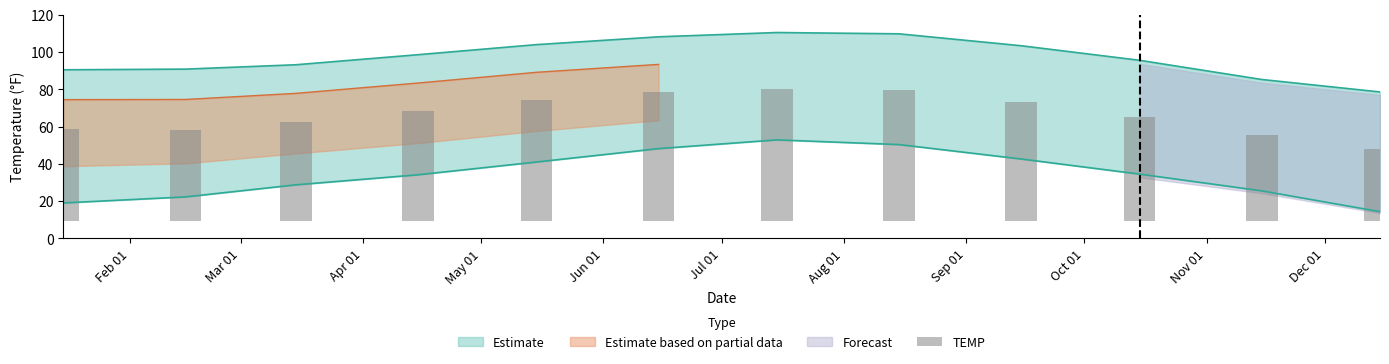

True or false: MIN has a value of 34.2 at 2022-04.

True